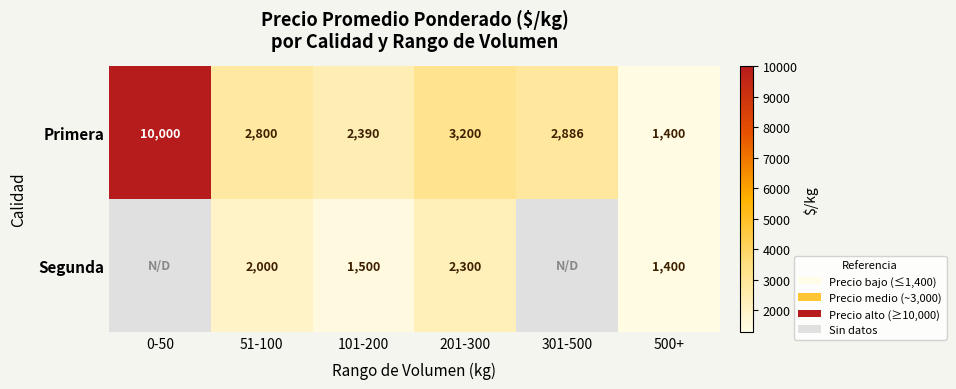

The value of Segunda at 101-200 is 1500. True or false?

True